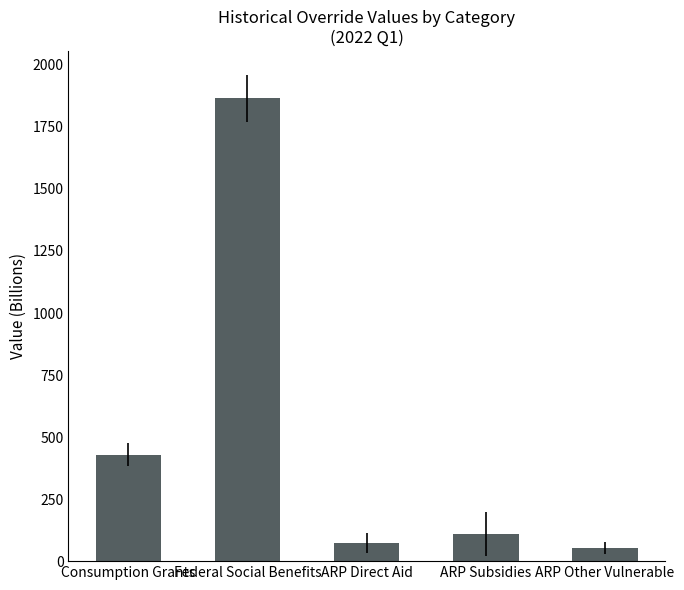

What is the greatest value displayed?

1864.8